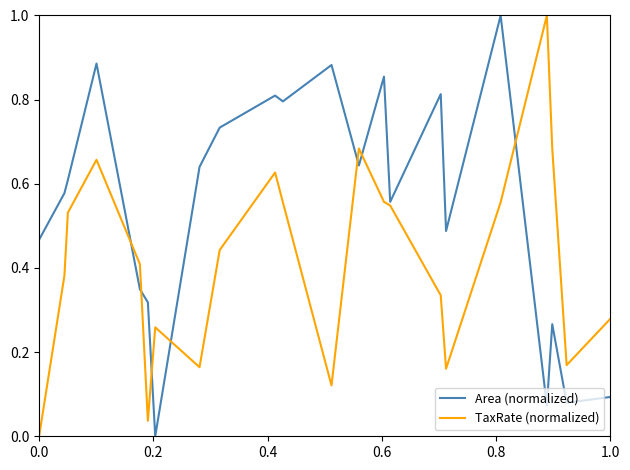

What is the sum of all TaxRate (normalized) values?

9.2